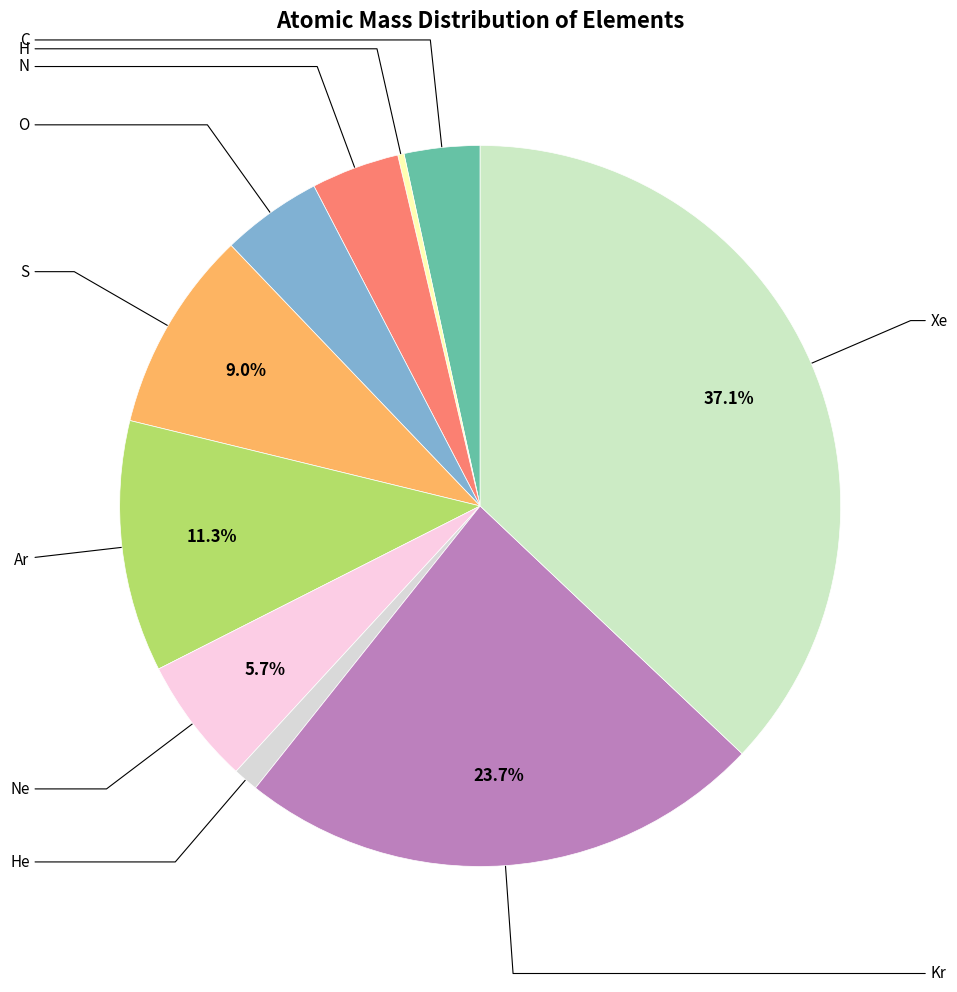

To the nearest percent, what is the combined percentage of C and O?

8%